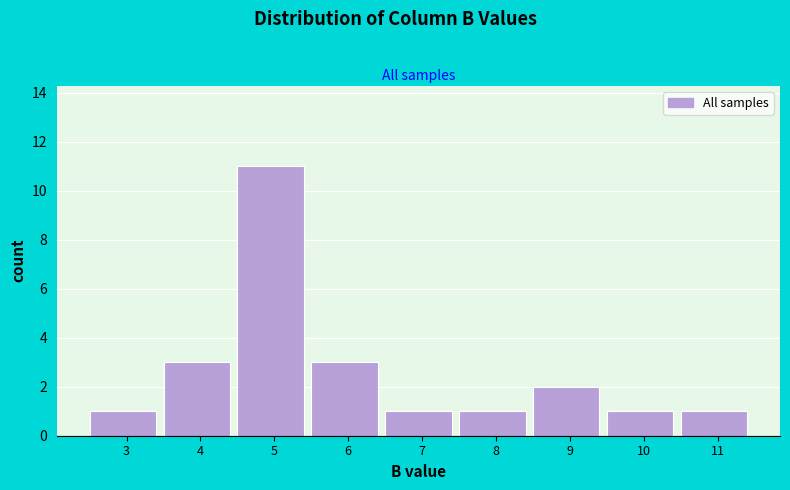

Reading right to left, extract all data points from this chart.

1	1	2	1	1	3	11	3	1